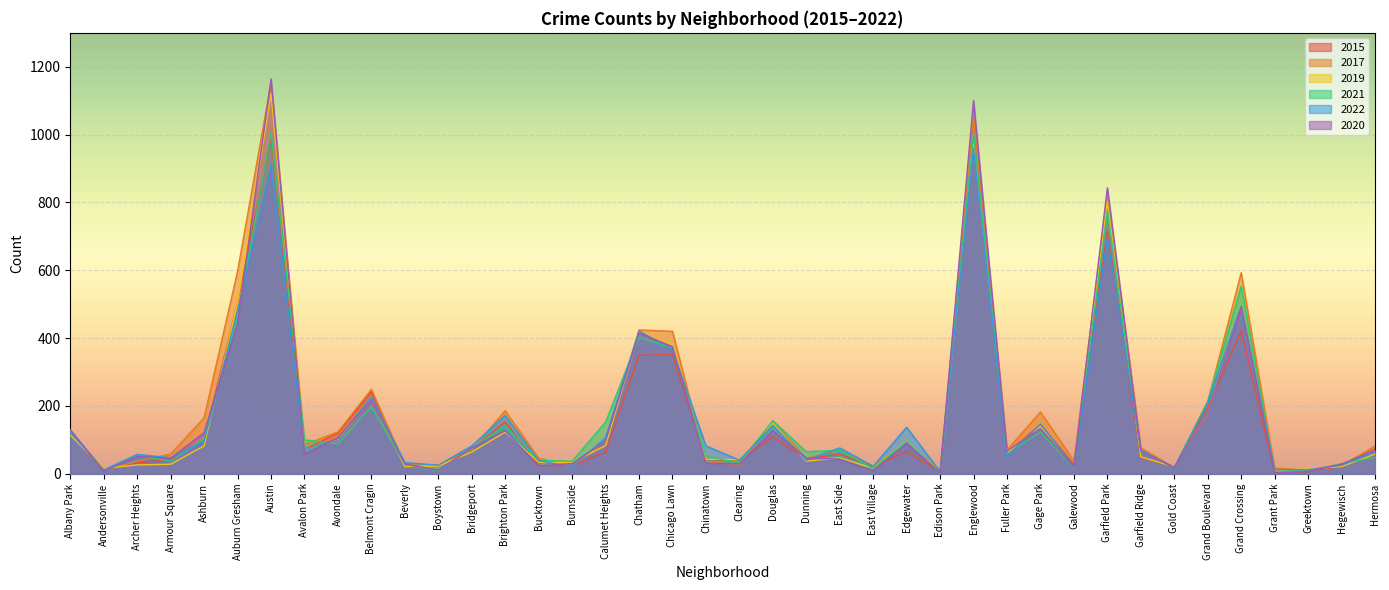

True or false: 2021 and 2019 cross at least once.

True